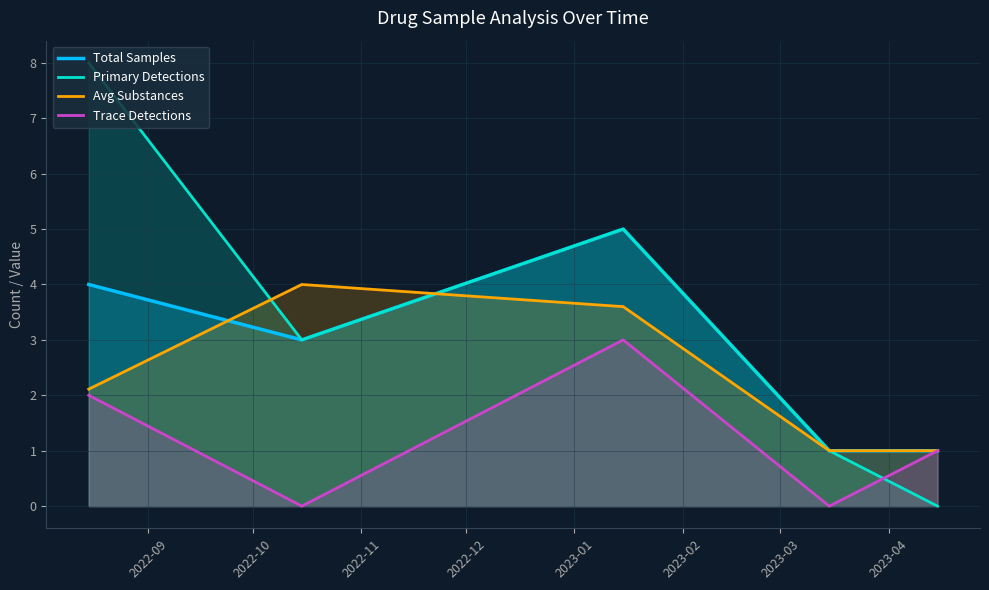

In Total Samples, how many points are lower than both neighbors (excluding endpoints)?

1